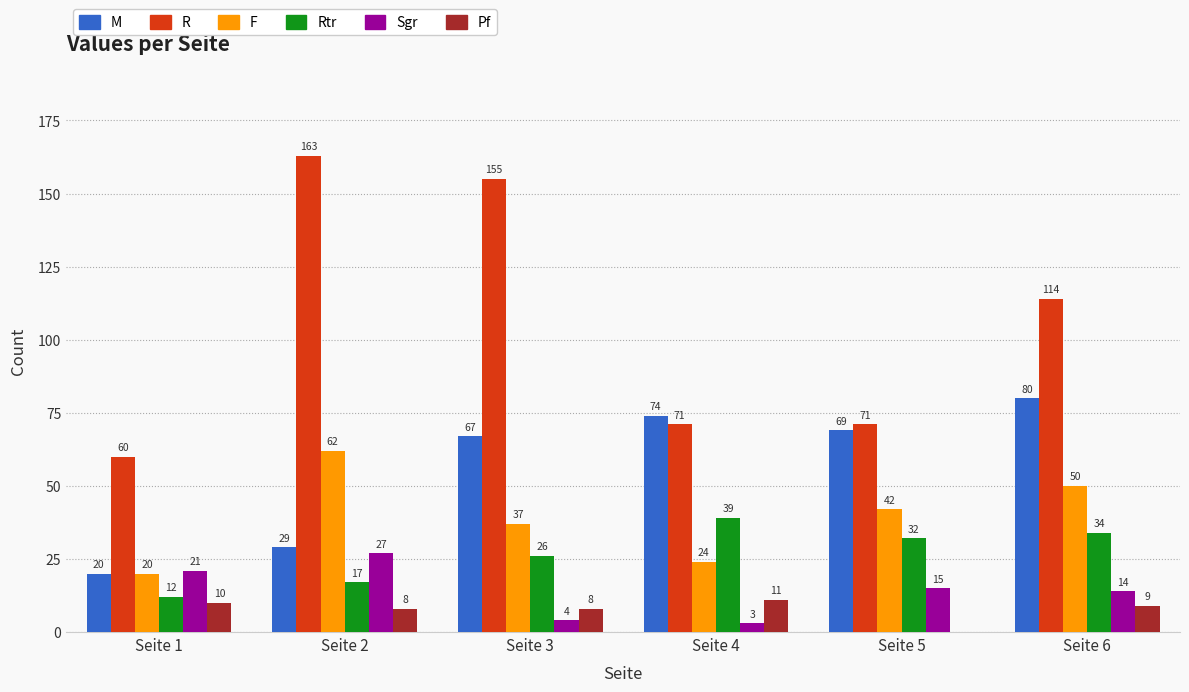

Reading right to left, extract all data points from this chart.

M: 80	69	74	67	29	20
R: 114	71	71	155	163	60
F: 50	42	24	37	62	20
Rtr: 34	32	39	26	17	12
Sgr: 14	15	3	4	27	21
Pf: 9	0	11	8	8	10